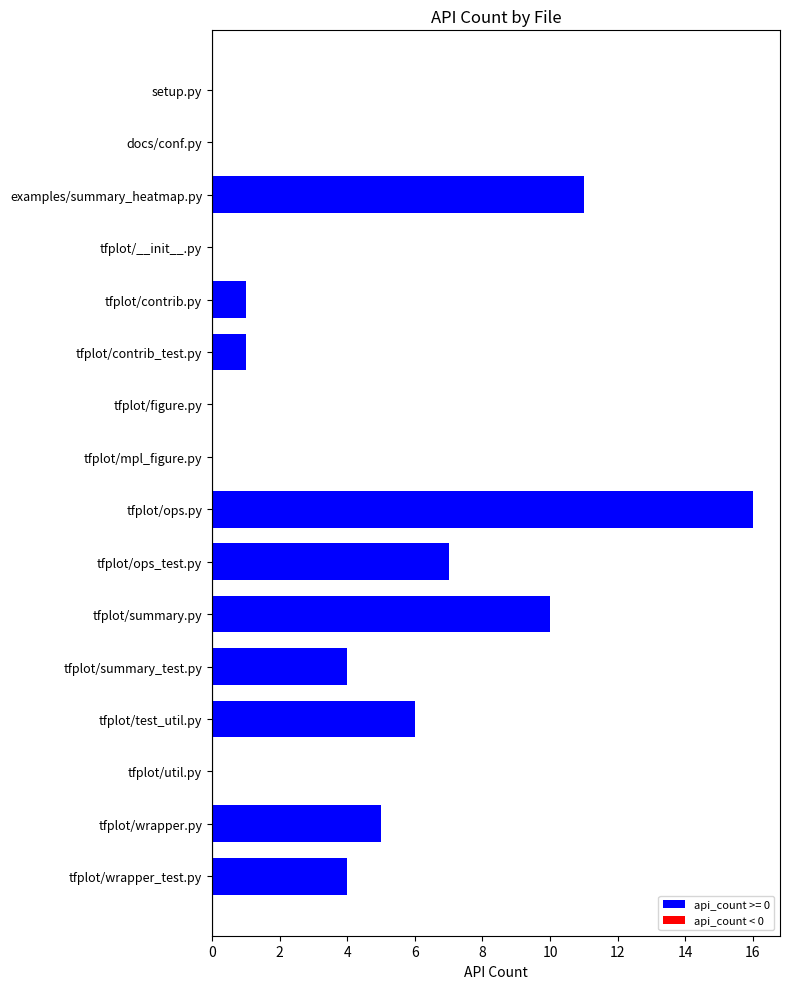

At which label is the value closest to 8?

tfplot/ops_test.py